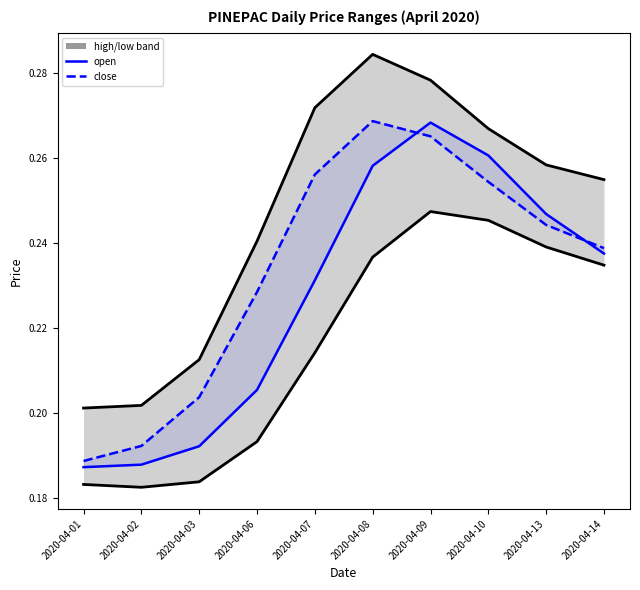

Reading left to right, list all the values displayed in this chart.

low: 2020-04-01=0.2	2020-04-02=0.2	2020-04-03=0.2	2020-04-06=0.2	2020-04-07=0.2	2020-04-08=0.2	2020-04-09=0.2	2020-04-10=0.2	2020-04-13=0.2	2020-04-14=0.2
open: 2020-04-01=0.2	2020-04-02=0.2	2020-04-03=0.2	2020-04-06=0.2	2020-04-07=0.2	2020-04-08=0.3	2020-04-09=0.3	2020-04-10=0.3	2020-04-13=0.2	2020-04-14=0.2
close: 2020-04-01=0.2	2020-04-02=0.2	2020-04-03=0.2	2020-04-06=0.2	2020-04-07=0.3	2020-04-08=0.3	2020-04-09=0.3	2020-04-10=0.3	2020-04-13=0.2	2020-04-14=0.2